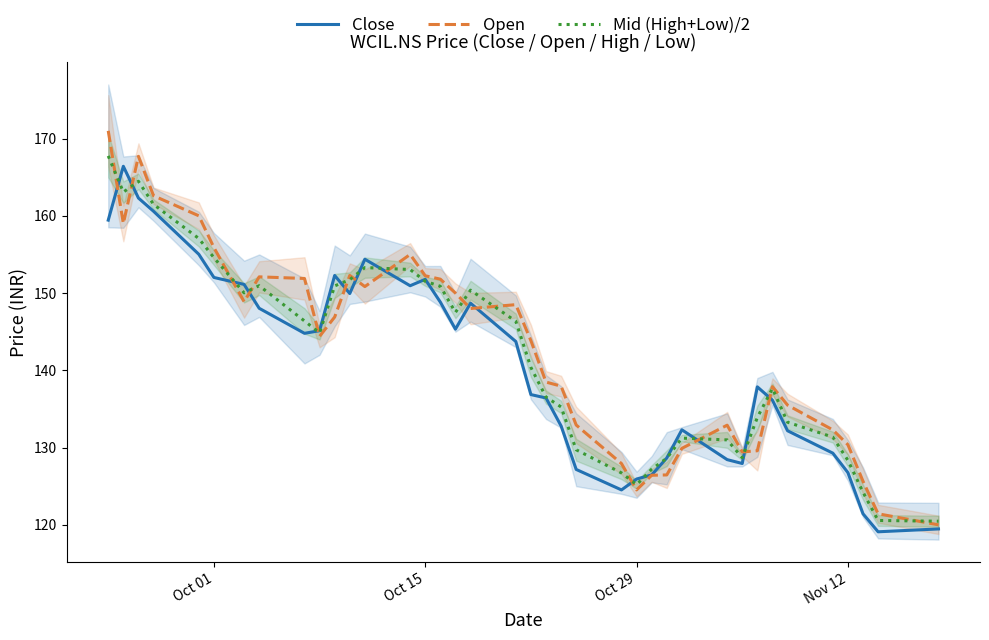

The value of Open at Oct 01 is 272.7. True or false?

False